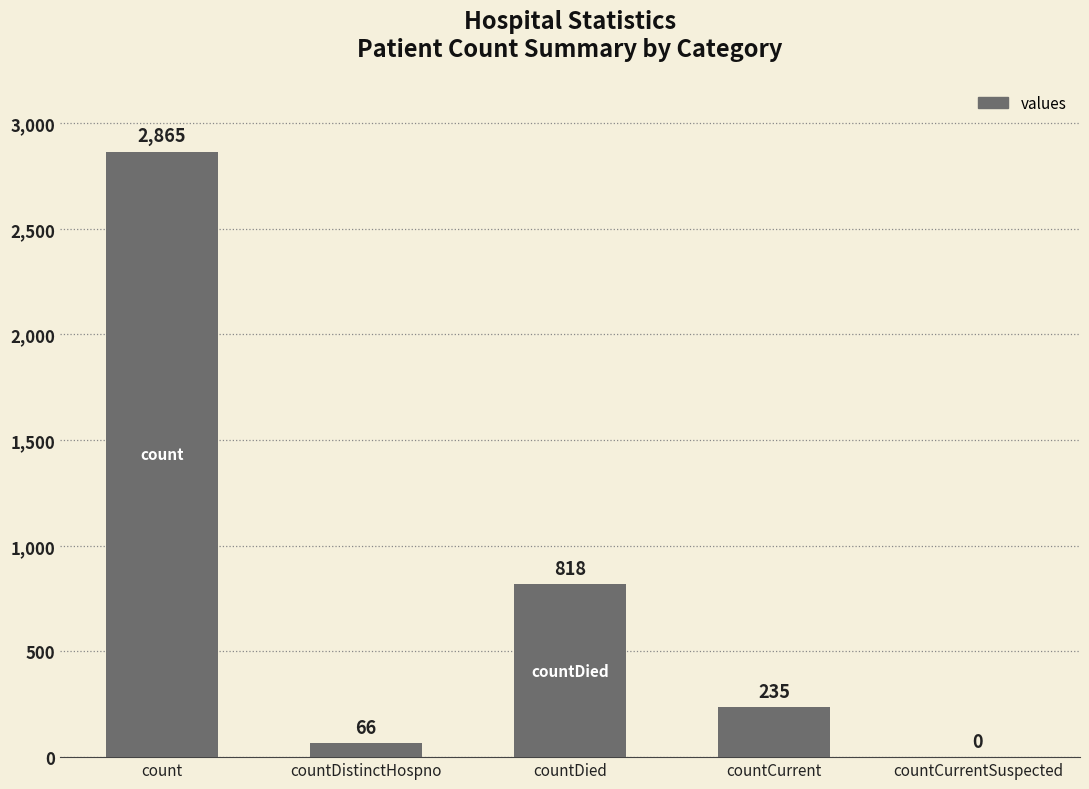

What is the change in value from countDistinctHospno to countDied?

+752